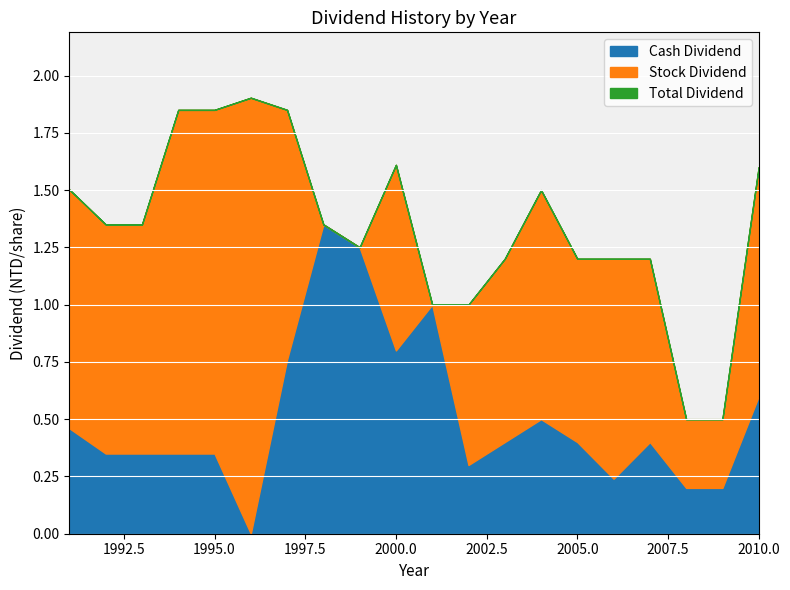

Which has a higher value, 1993 or 2005?

2005